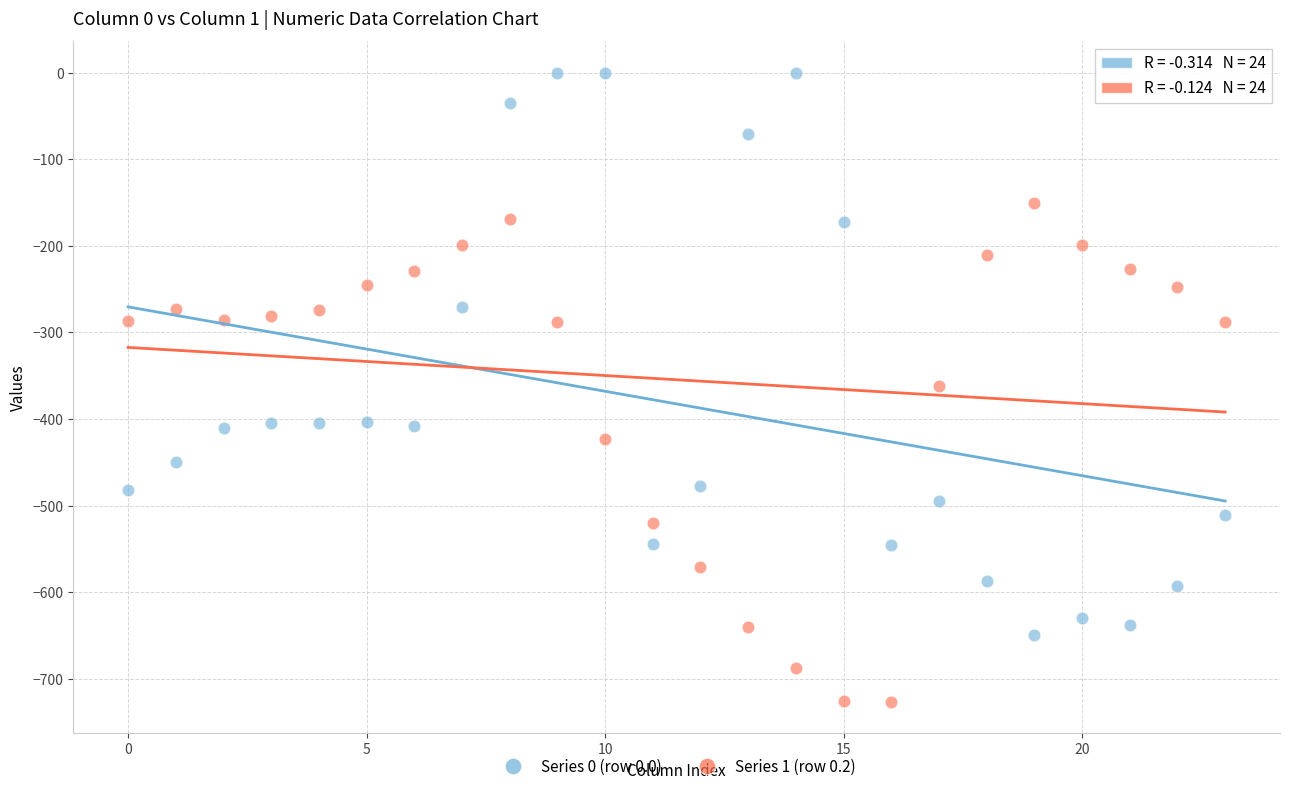

Across all data points, what is the range of Y values (max minus min)?

726.6